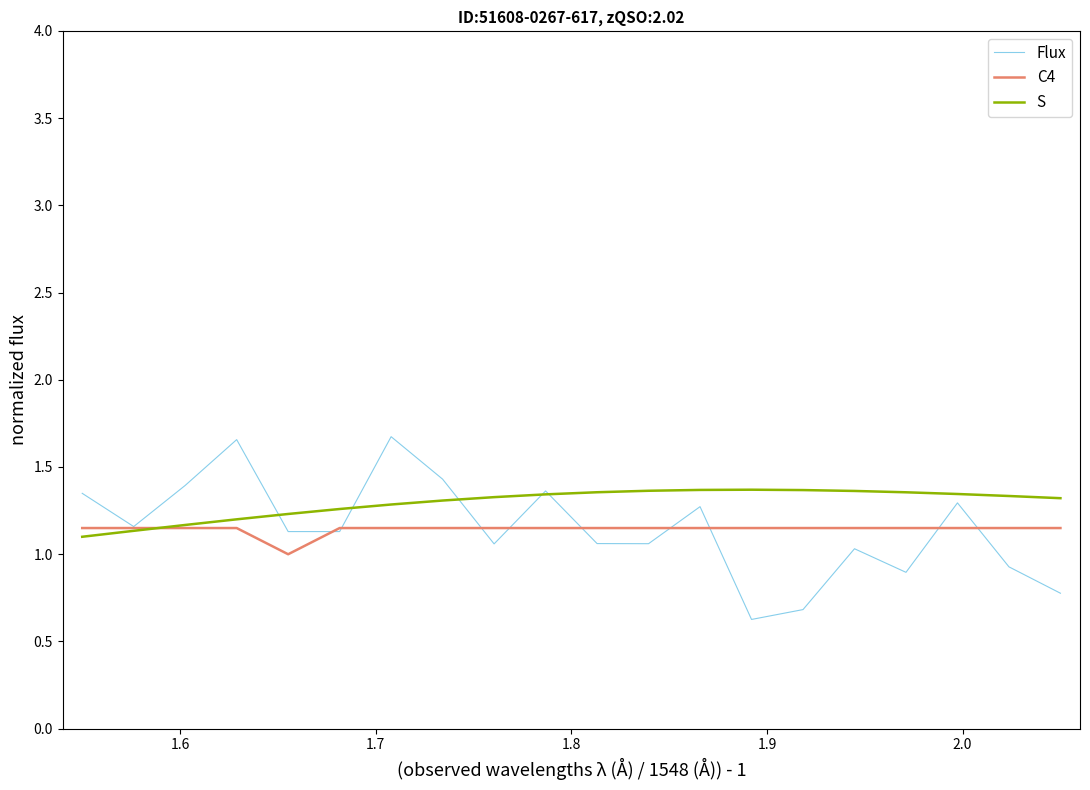

Which series has the widest spread of values?

Flux